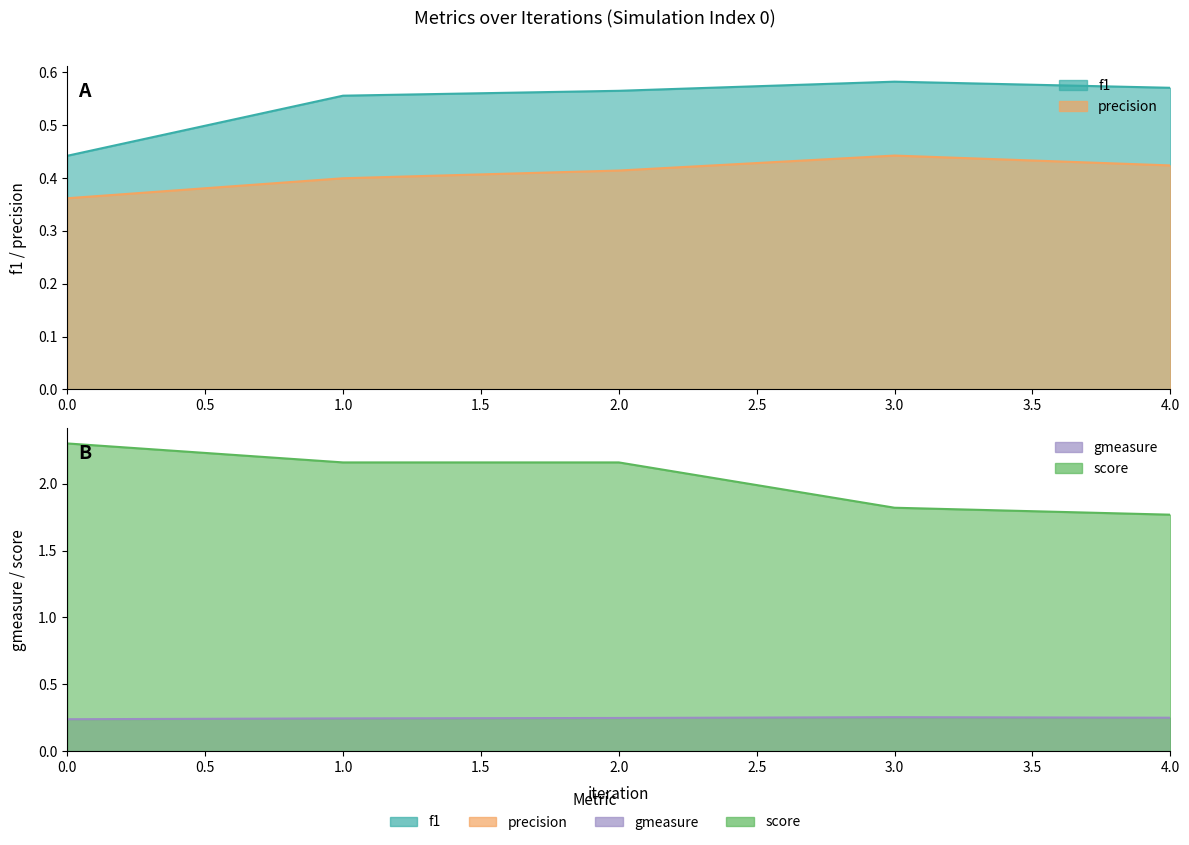

What are all the series names shown in the legend?

f1, precision, gmeasure, score